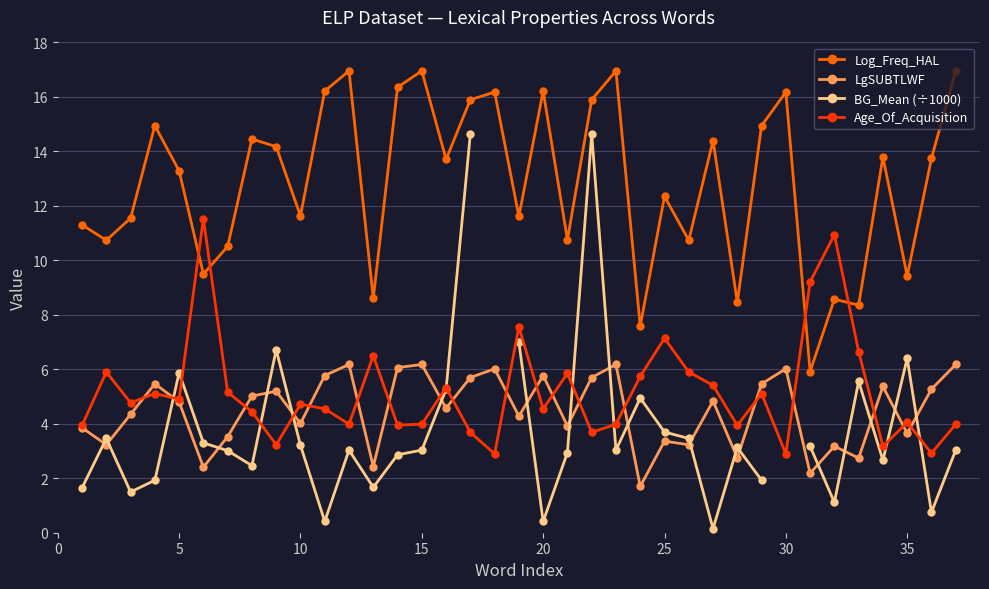

True or false: BG_Mean (÷1000) and Log_Freq_HAL intersect in this chart.

False